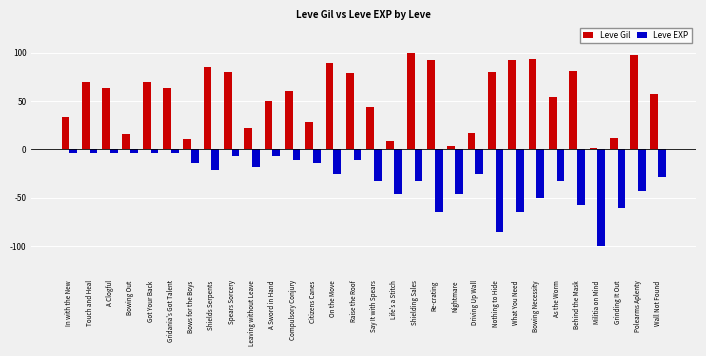

Count the number of categories in the chart.

30